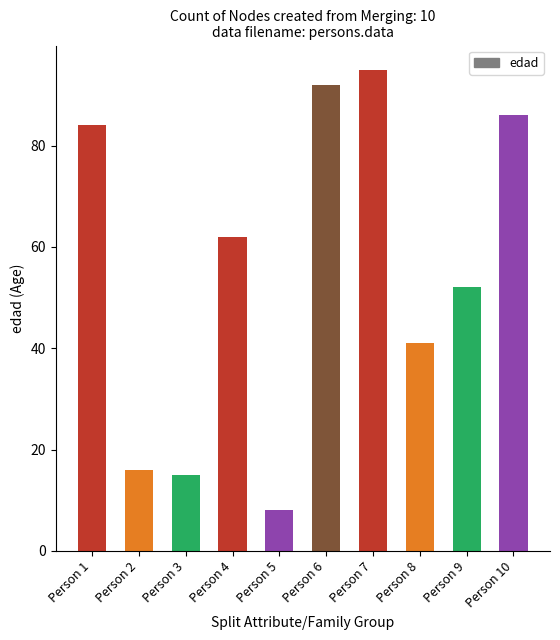

What is the value of the 9th bar from the left?

52